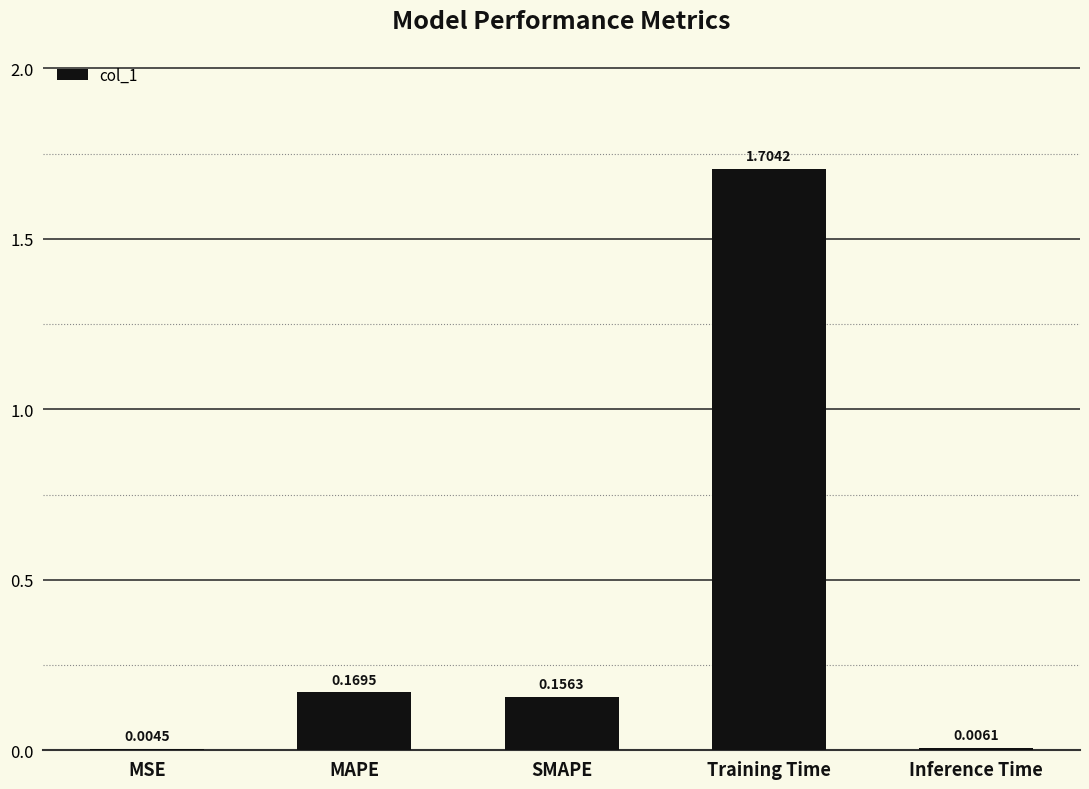

Which has a higher value, MSE or Inference Time?

Inference Time